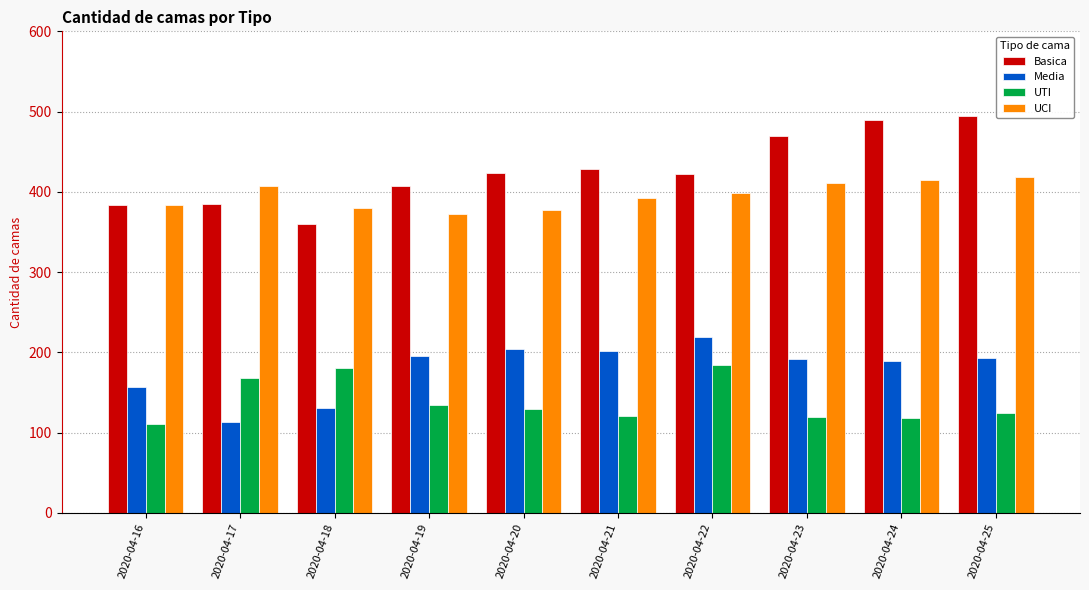

What is the sum of all UTI values?

1390